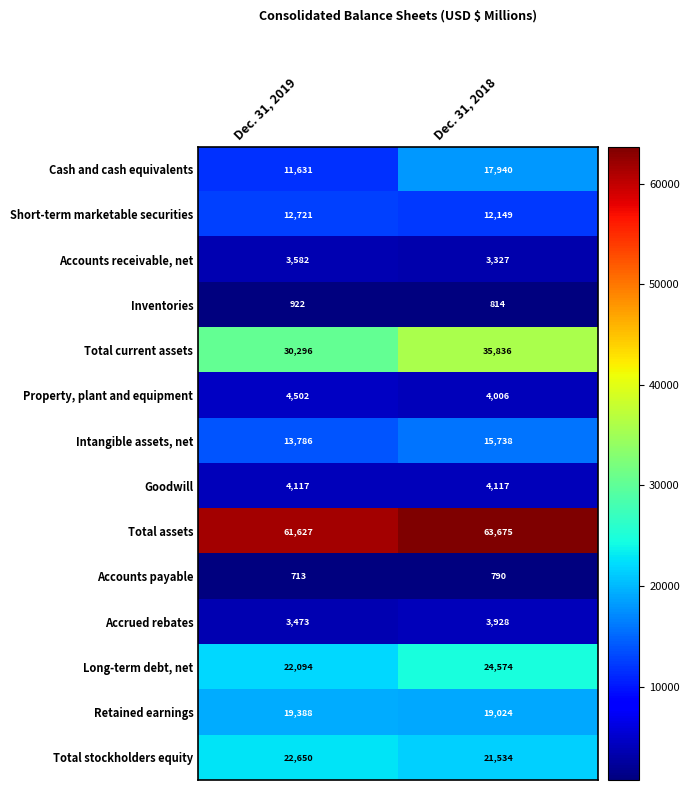

Which series has the largest range (max minus min)?

Cash and cash equivalents